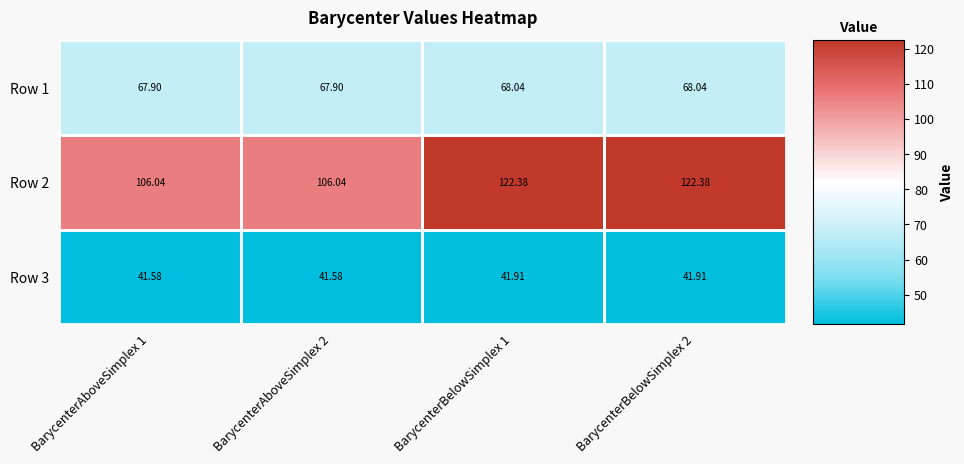

What is the total value across all series at BarycenterBelowSimplex 2?

232.3